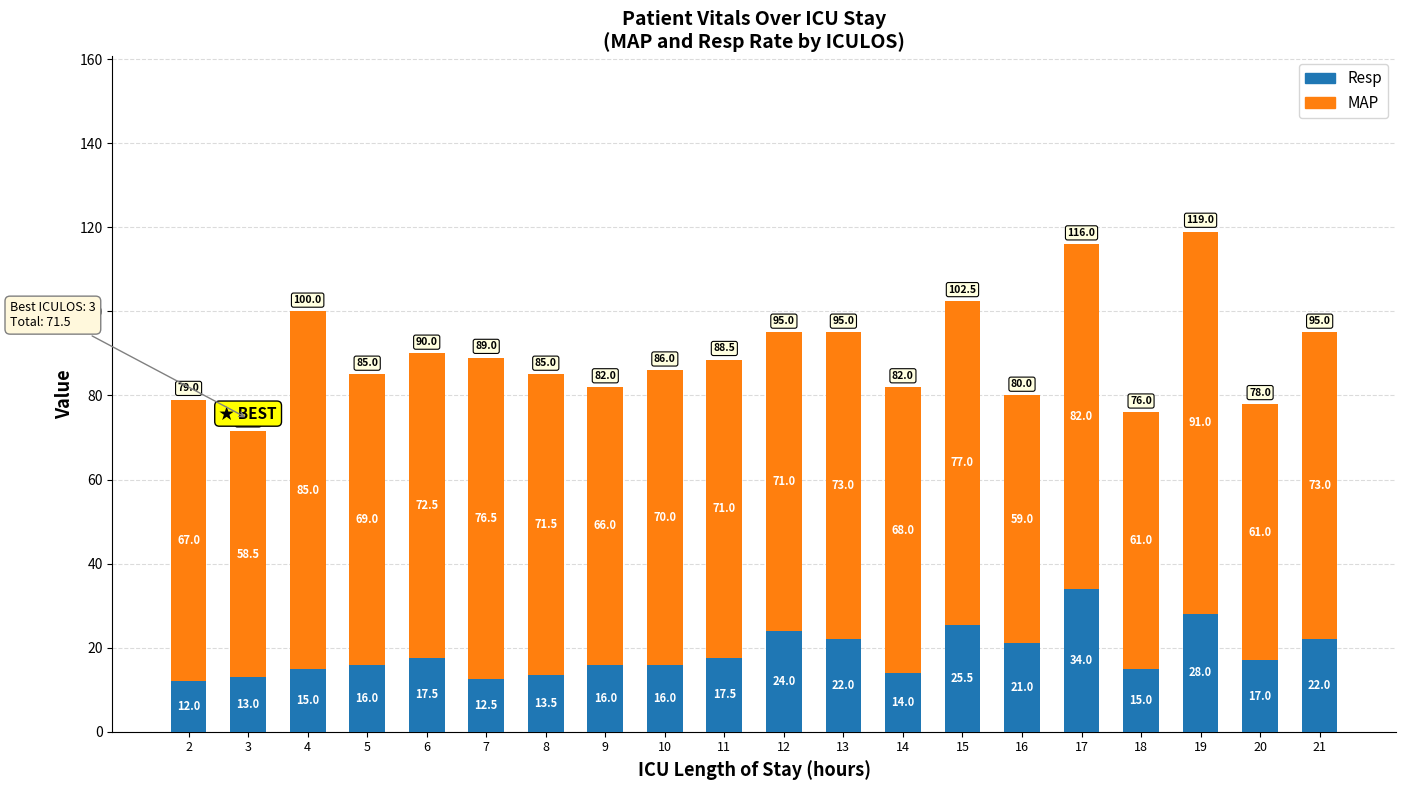

What is the maximum value for Resp?

34.0